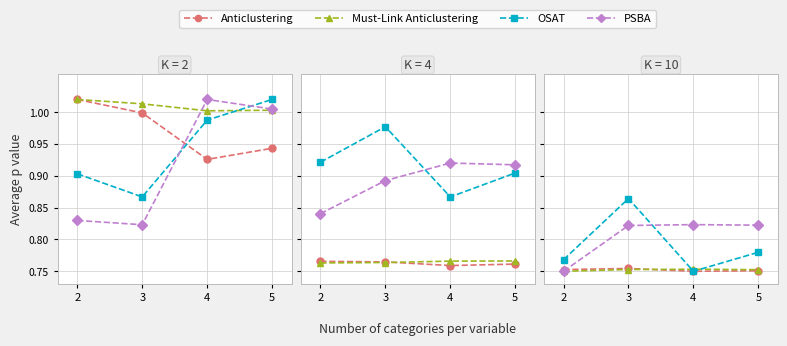

In OSAT, how many points are higher than both neighbors (excluding endpoints)?

1